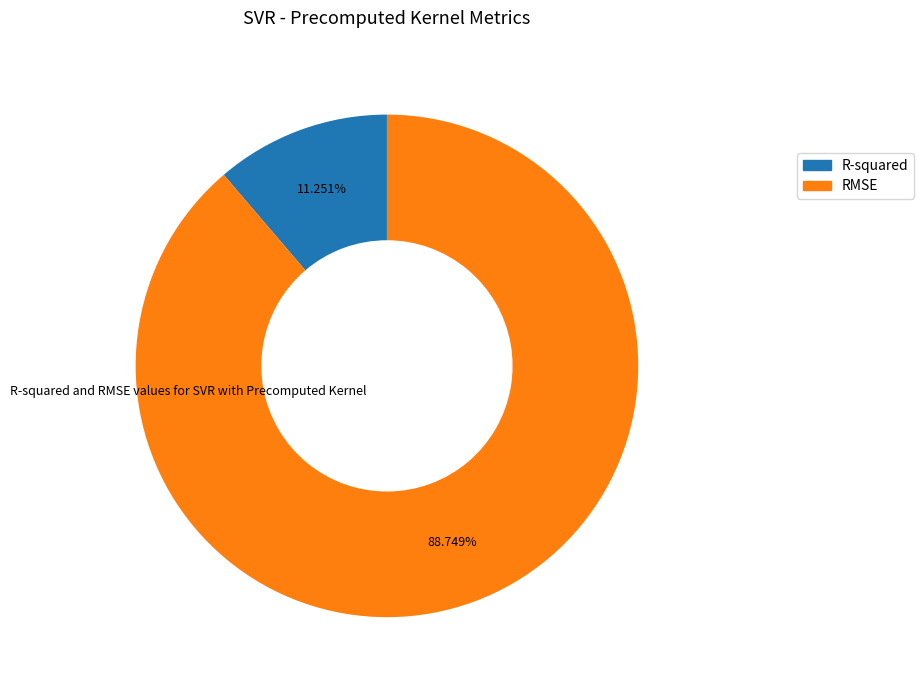

True or false: R-squared accounts for 11% of the total.

True